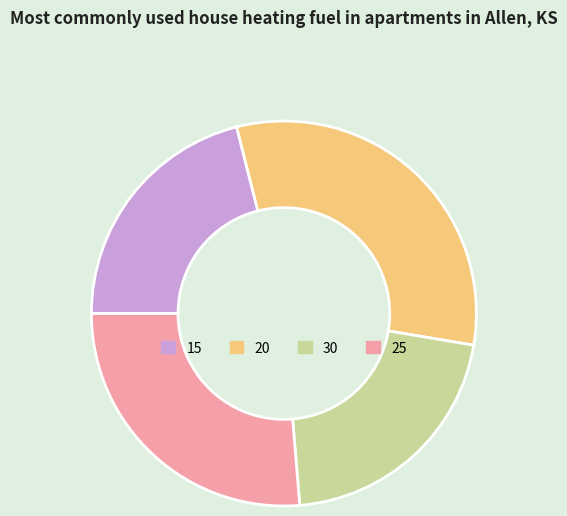

Does 30 account for over 50% of the chart?

No